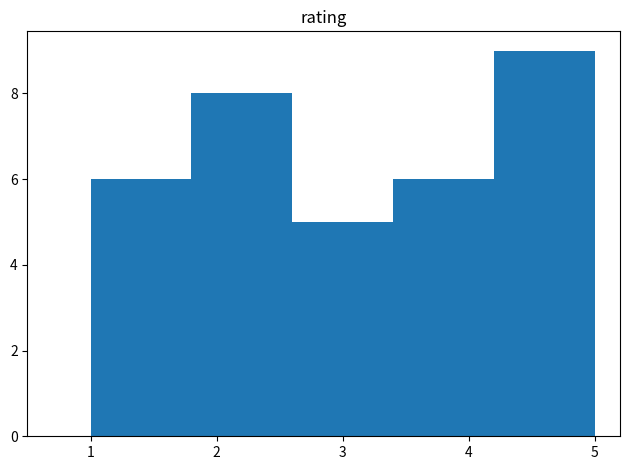

Which range on the x-axis has the tallest bar?

4.2 to 5.0